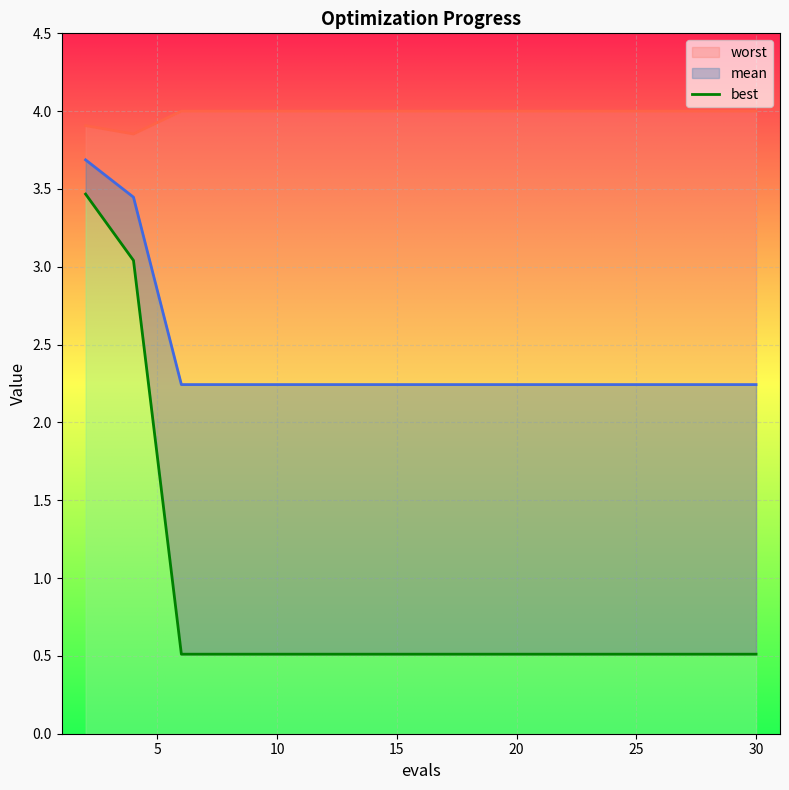

True or false: worst has more than 1 interior local peaks.

False